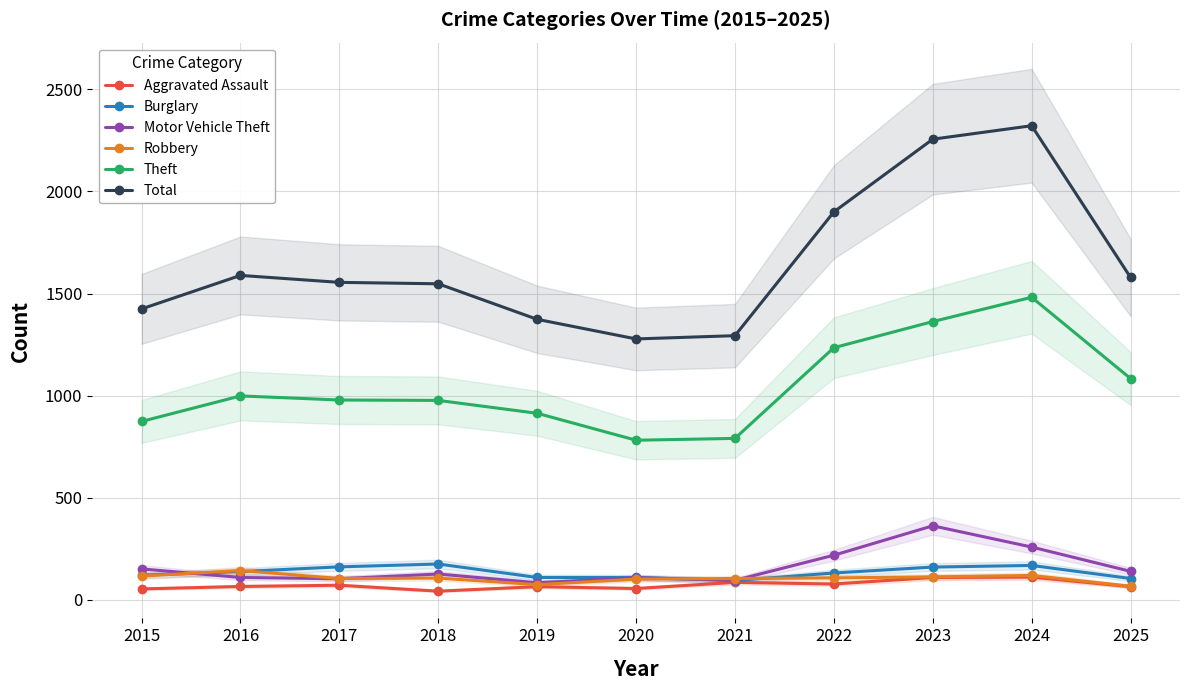

What is the minimum value shown in the chart?

43